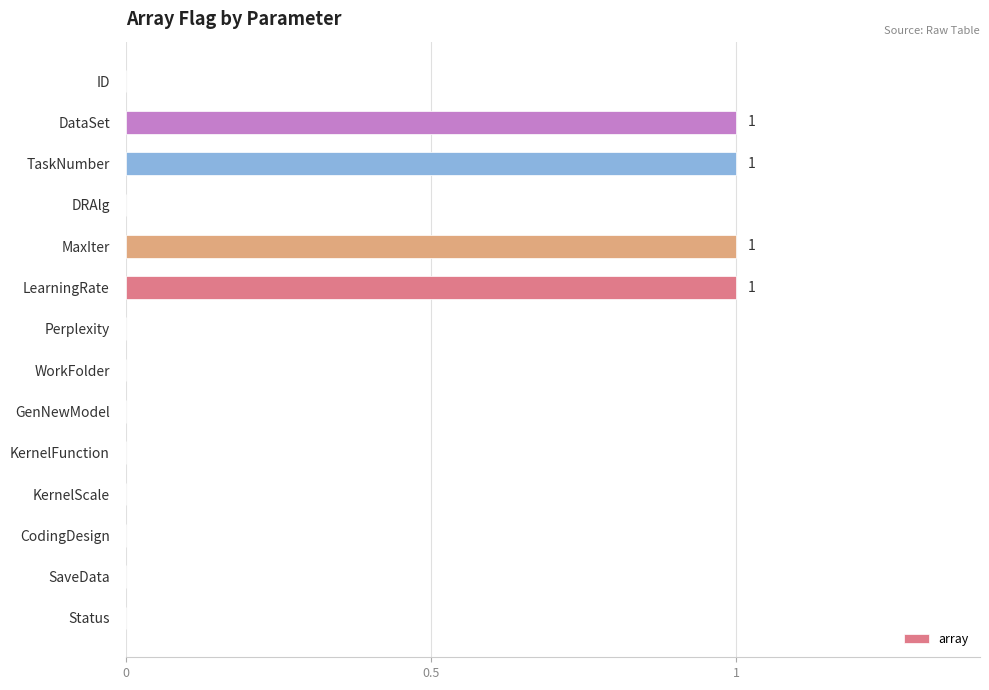

Reading top to bottom, what are all the values shown in this chart?

ID=0	DataSet=1	TaskNumber=1	DRAlg=0	MaxIter=1	LearningRate=1	Perplexity=0	WorkFolder=0	GenNewModel=0	KernelFunction=0	KernelScale=0	CodingDesign=0	SaveData=0	Status=0